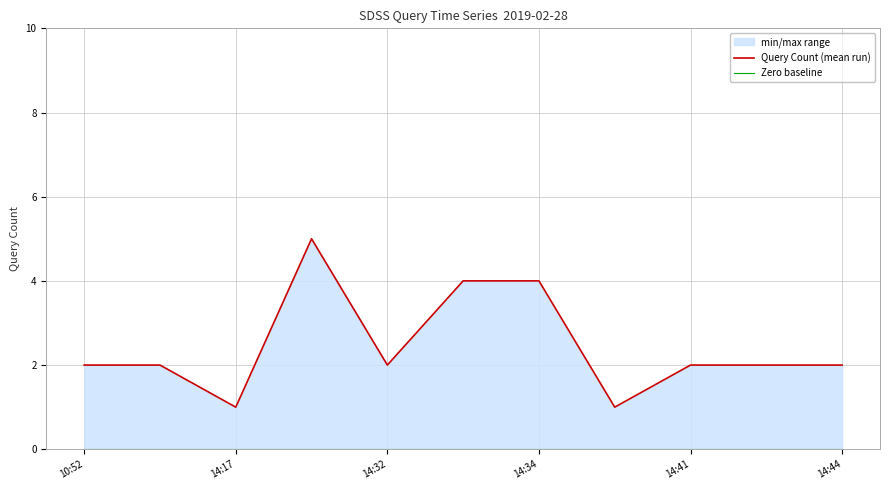

At 14:44, list the series in order from largest to smallest.

Query Count (mean run), Zero baseline